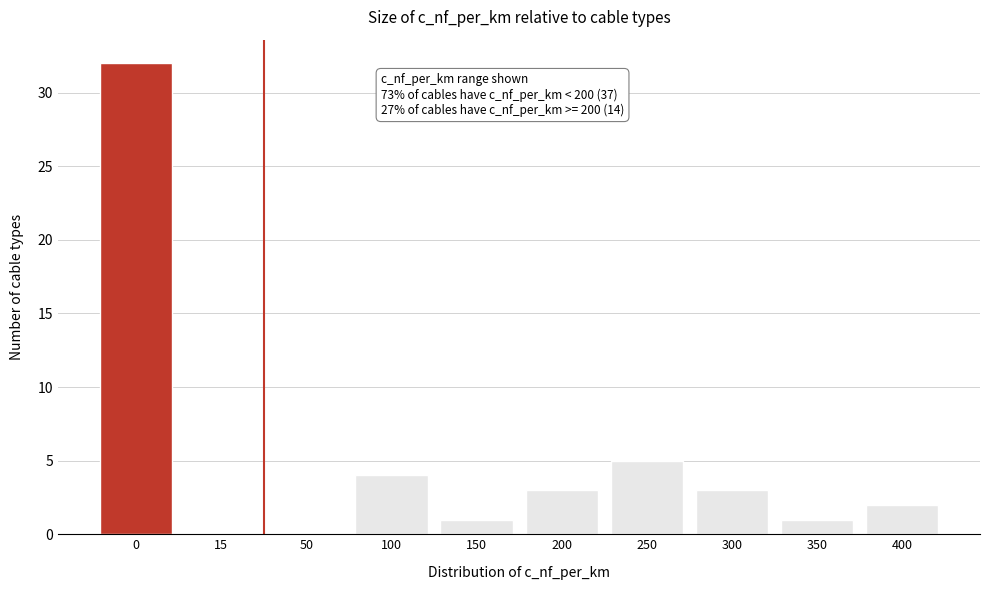

Reading right to left, what are all the values shown in this chart?

400=2	350=1	300=3	250=5	200=3	150=1	100=4	50=0	15=0	0=32